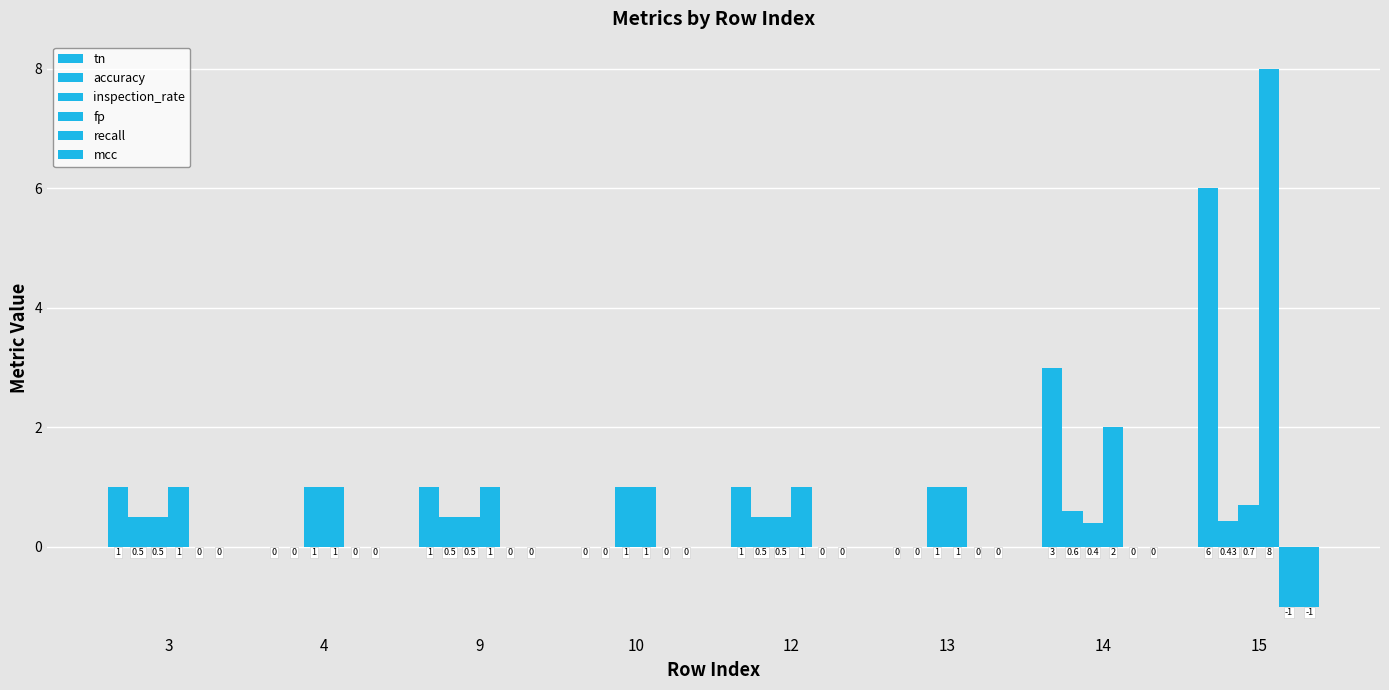

What is the sum of all fp values?

16.0